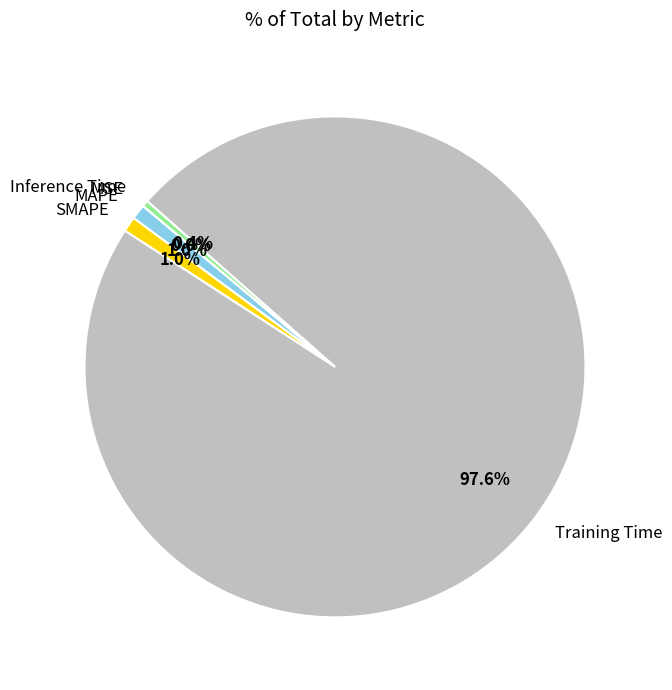

Is it true that SMAPE is 1% of the pie?

True